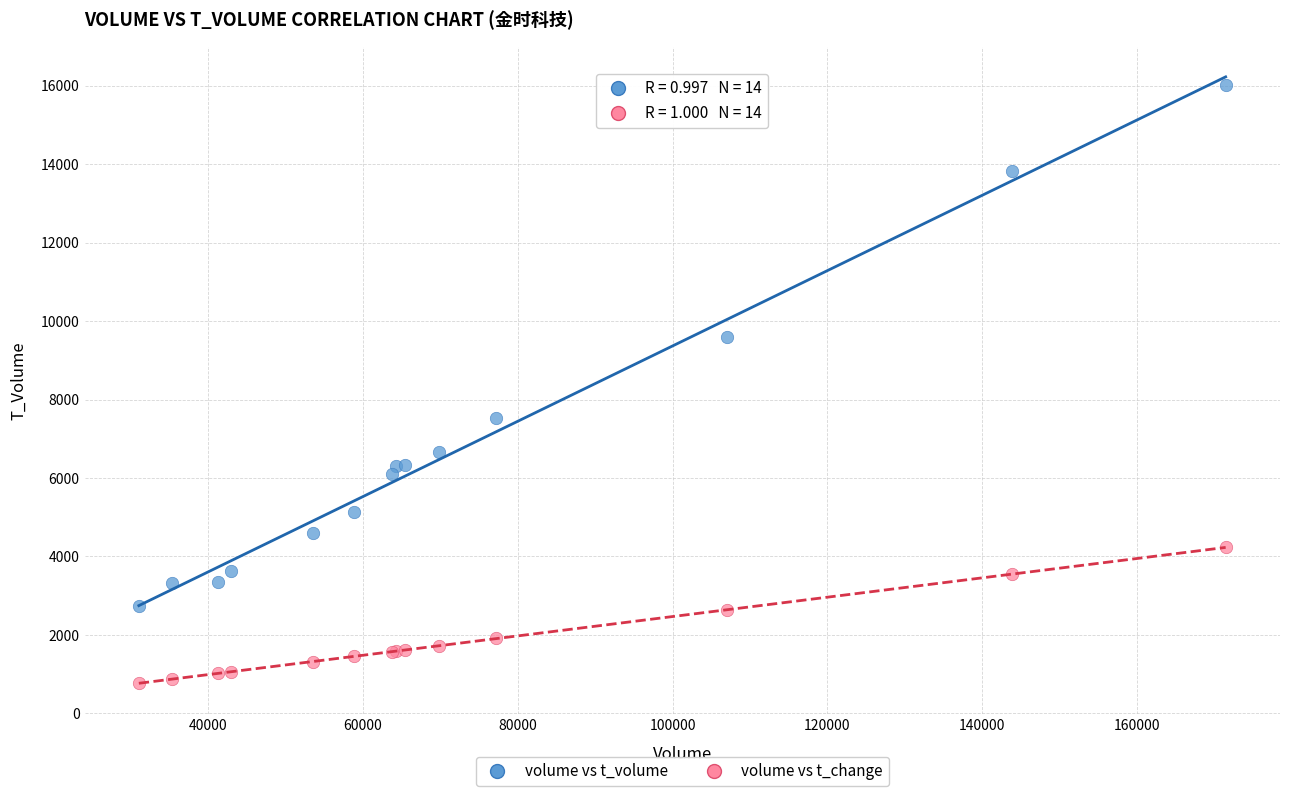

Across all series, what Y value is closest to 8397?

7527